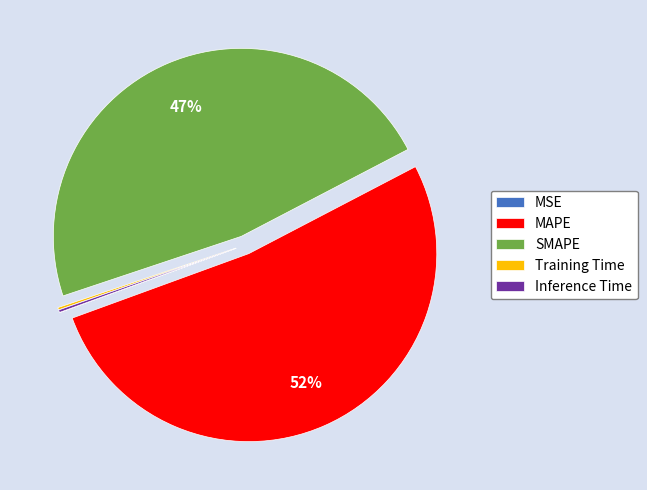

Does any single category account for the majority?

Yes